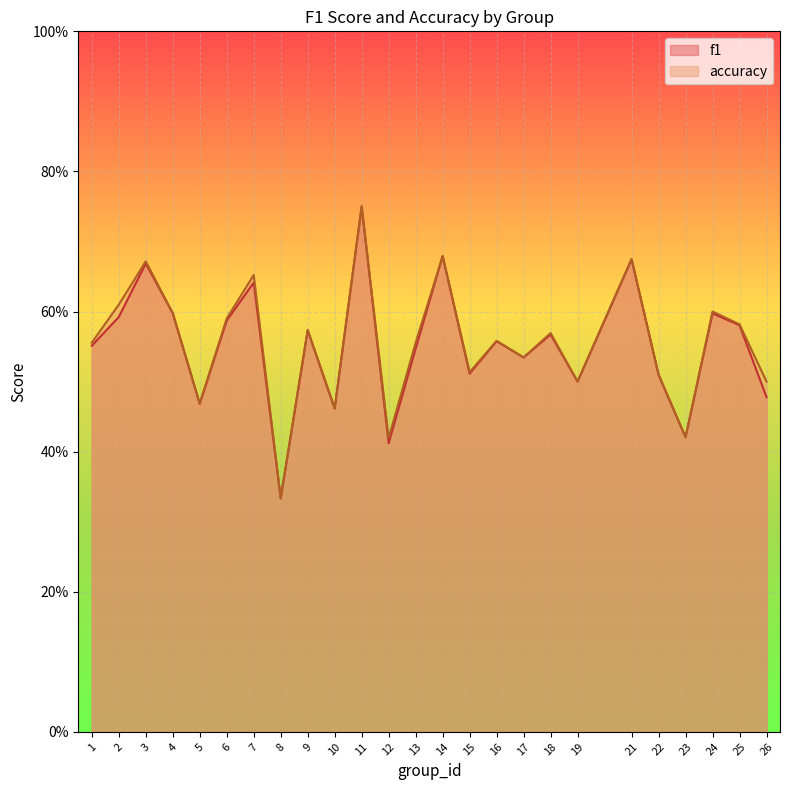

Between which two adjacent categories do f1 and accuracy first intersect?

13 and 14